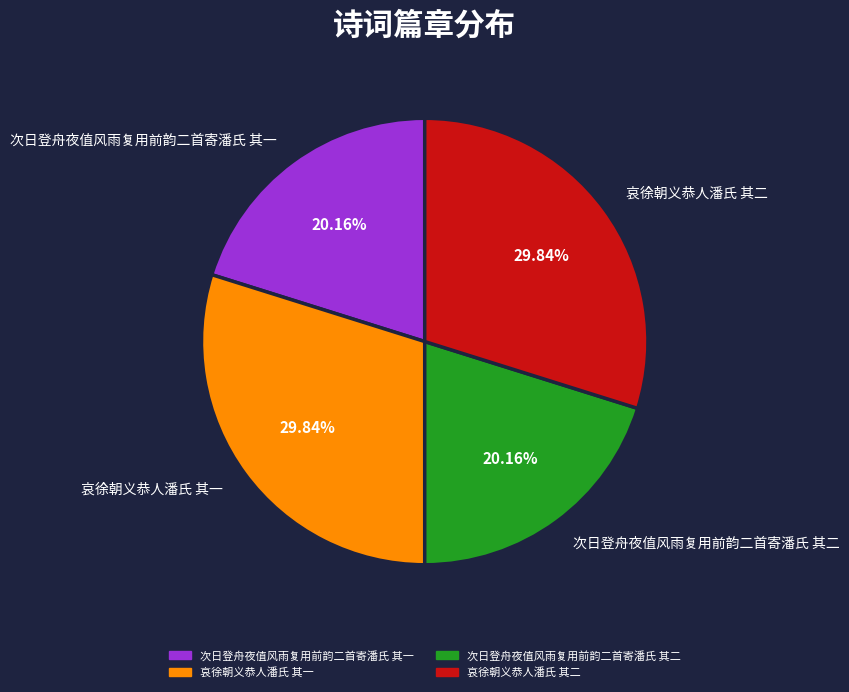

Is there any slice that represents more than half of the pie?

No